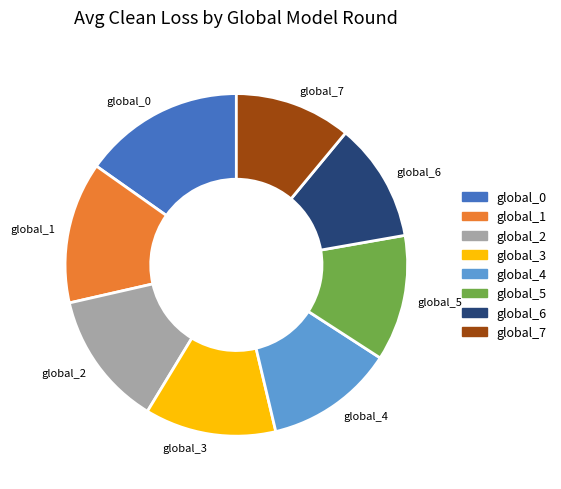

Between global_7 and global_2, which is larger?

global_2